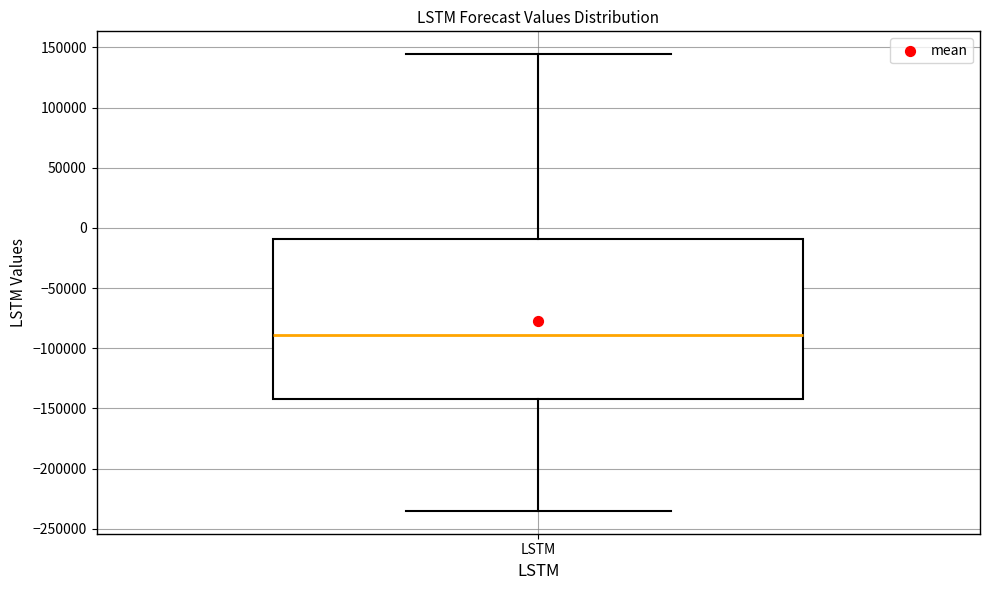

Transcribe this box plot: give where the median line is, the range the box spans, and where the two whiskers end, as read against the y-axis. The values are not printed on the chart, so give them approximately, as read against the axis.

median -90000, box -140000 to -10000, whiskers -235000 to 145000